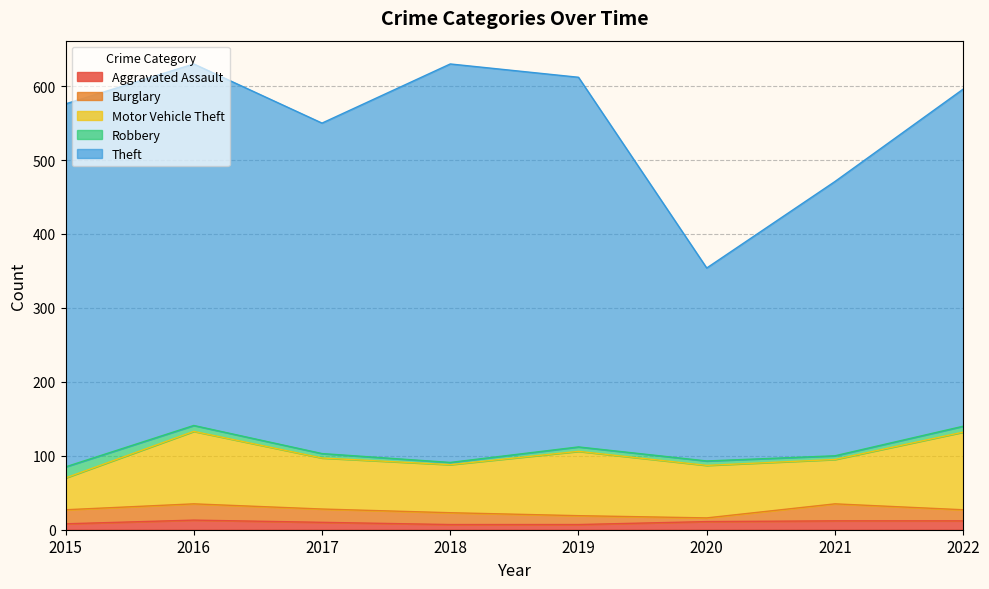

True or false: Motor Vehicle Theft and Robbery intersect in this chart.

False